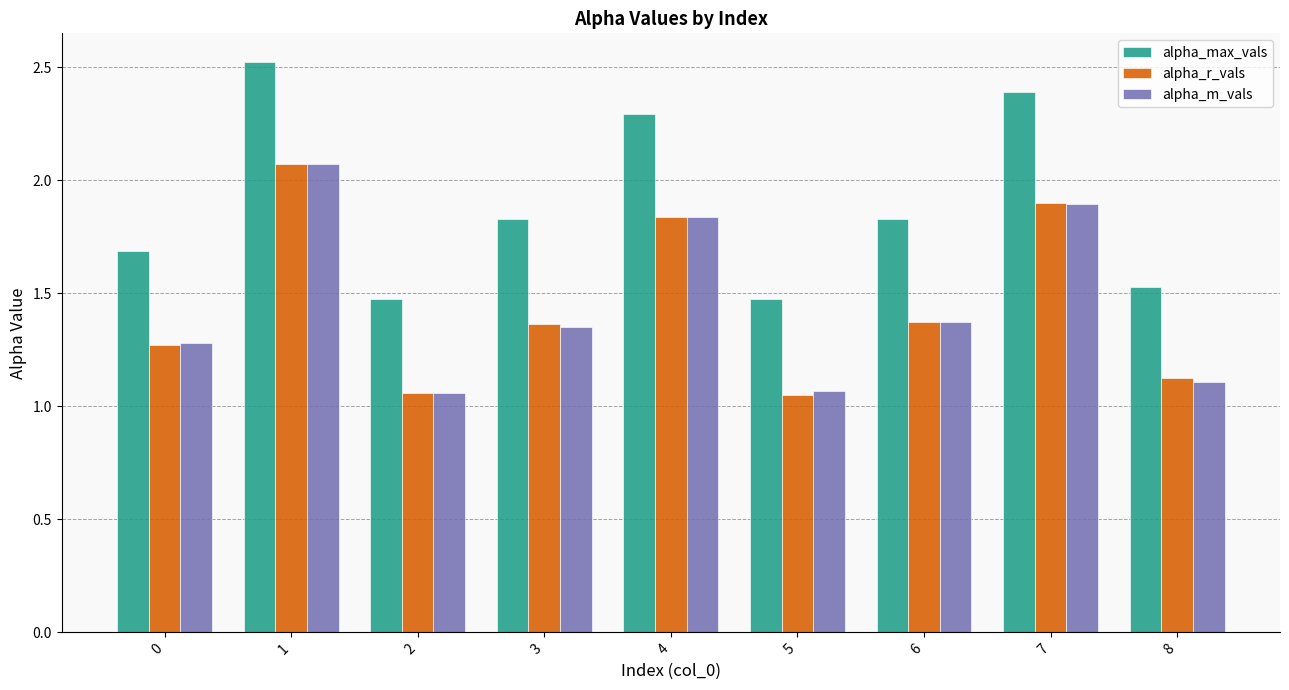

Are the bars horizontal?

No